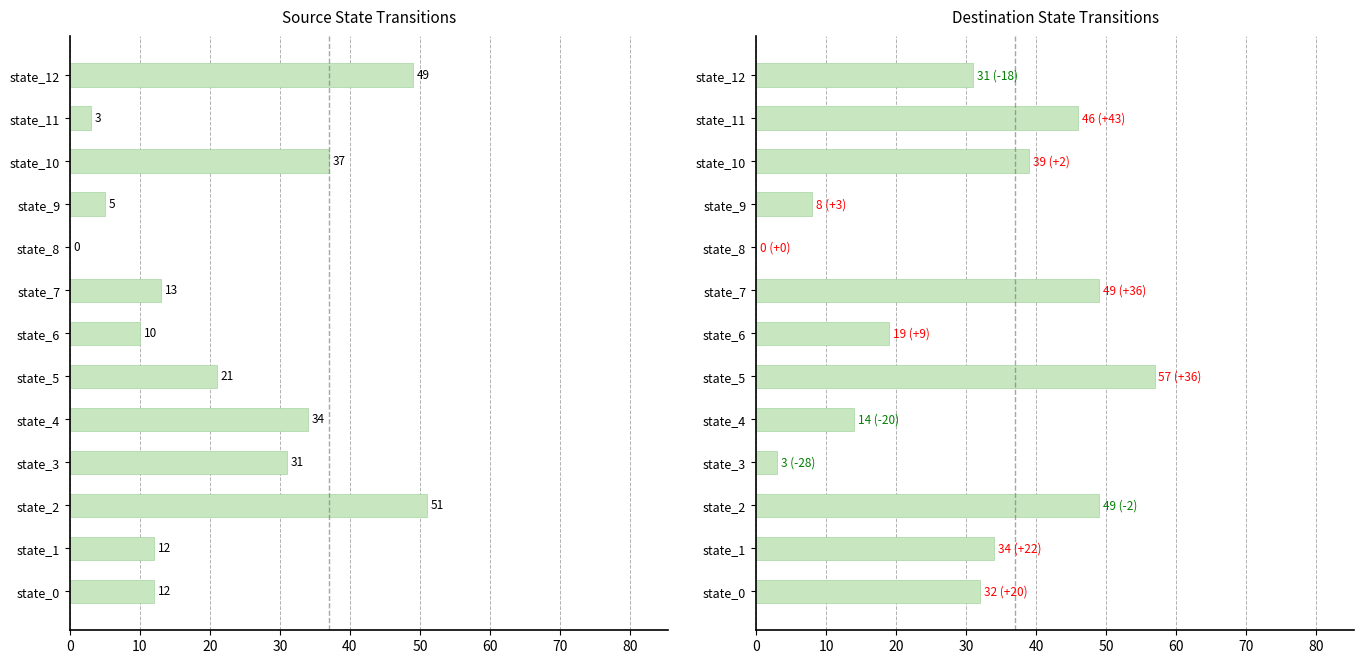

What is the average value of the destination_state series?

29